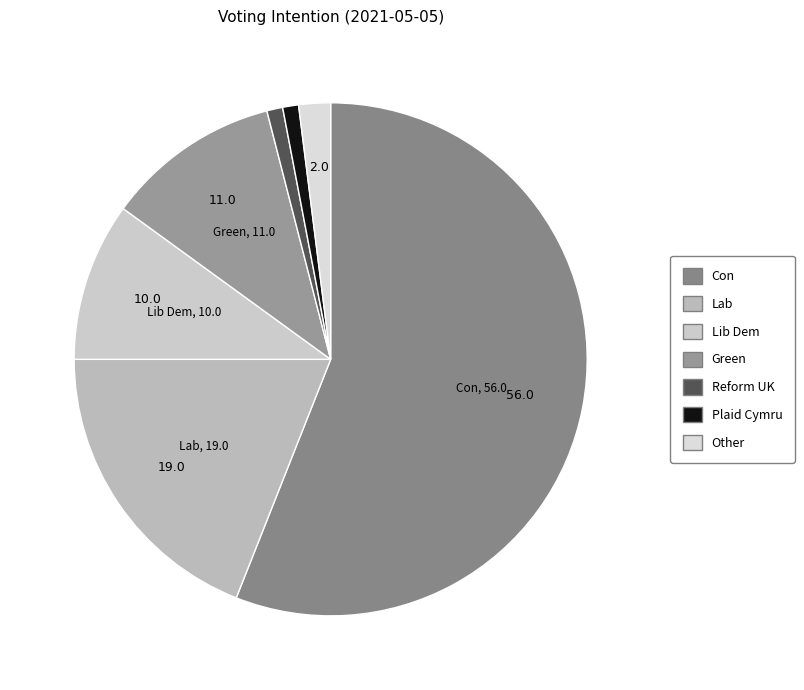

How many segments does this pie chart have?

7